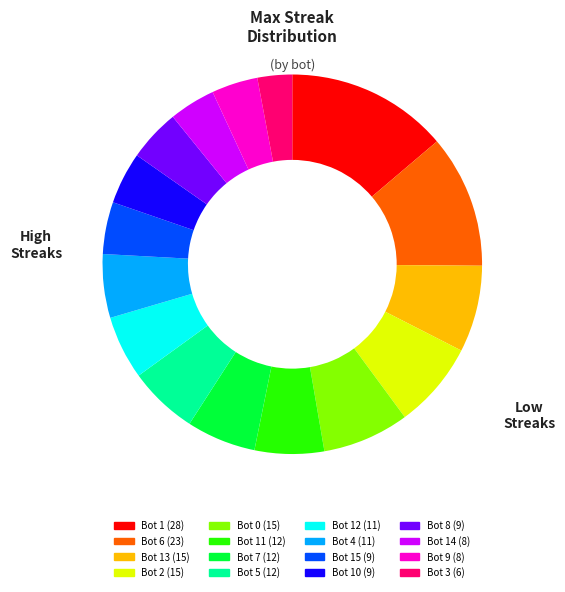

Is there any slice that represents more than half of the pie?

No